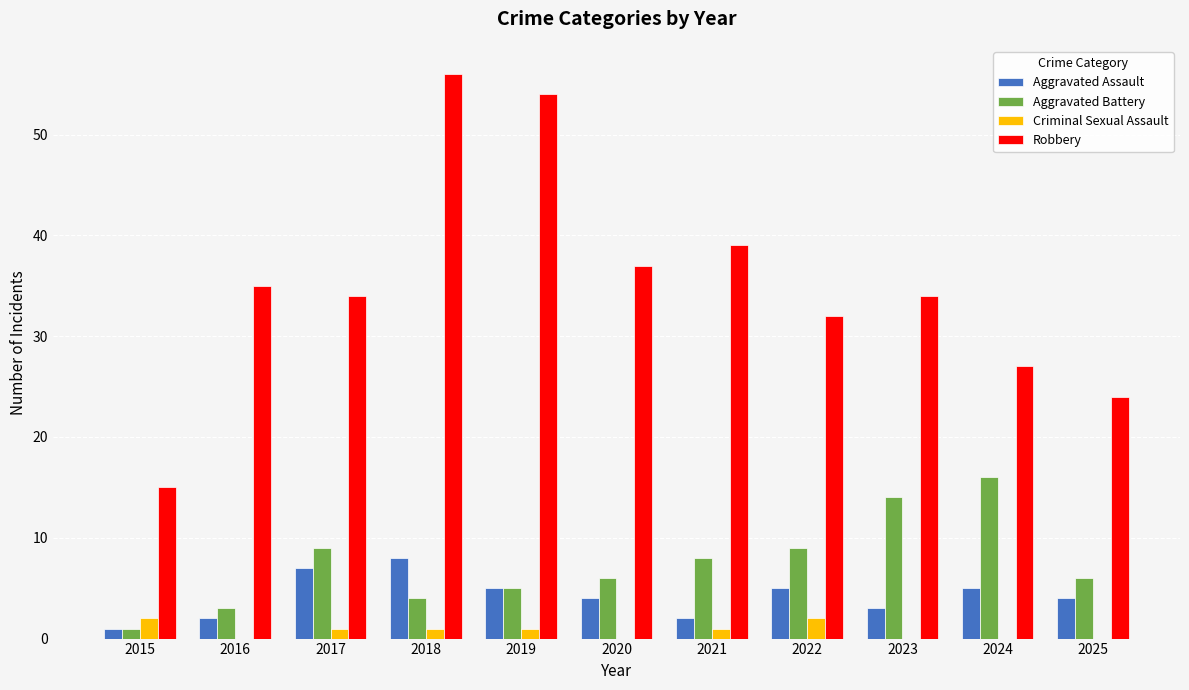

Which label corresponds to the largest value in the chart?

2018